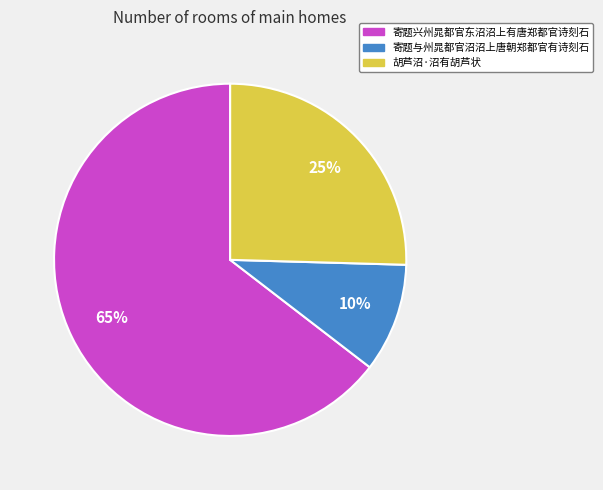

To the nearest percent, what is the difference between the largest and smallest slice percentages?

55%